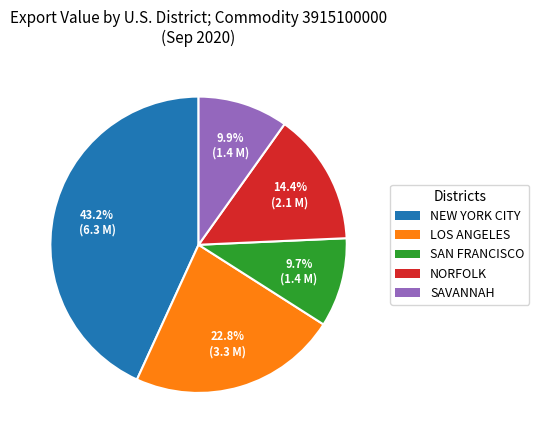

How many segments does this pie chart have?

5